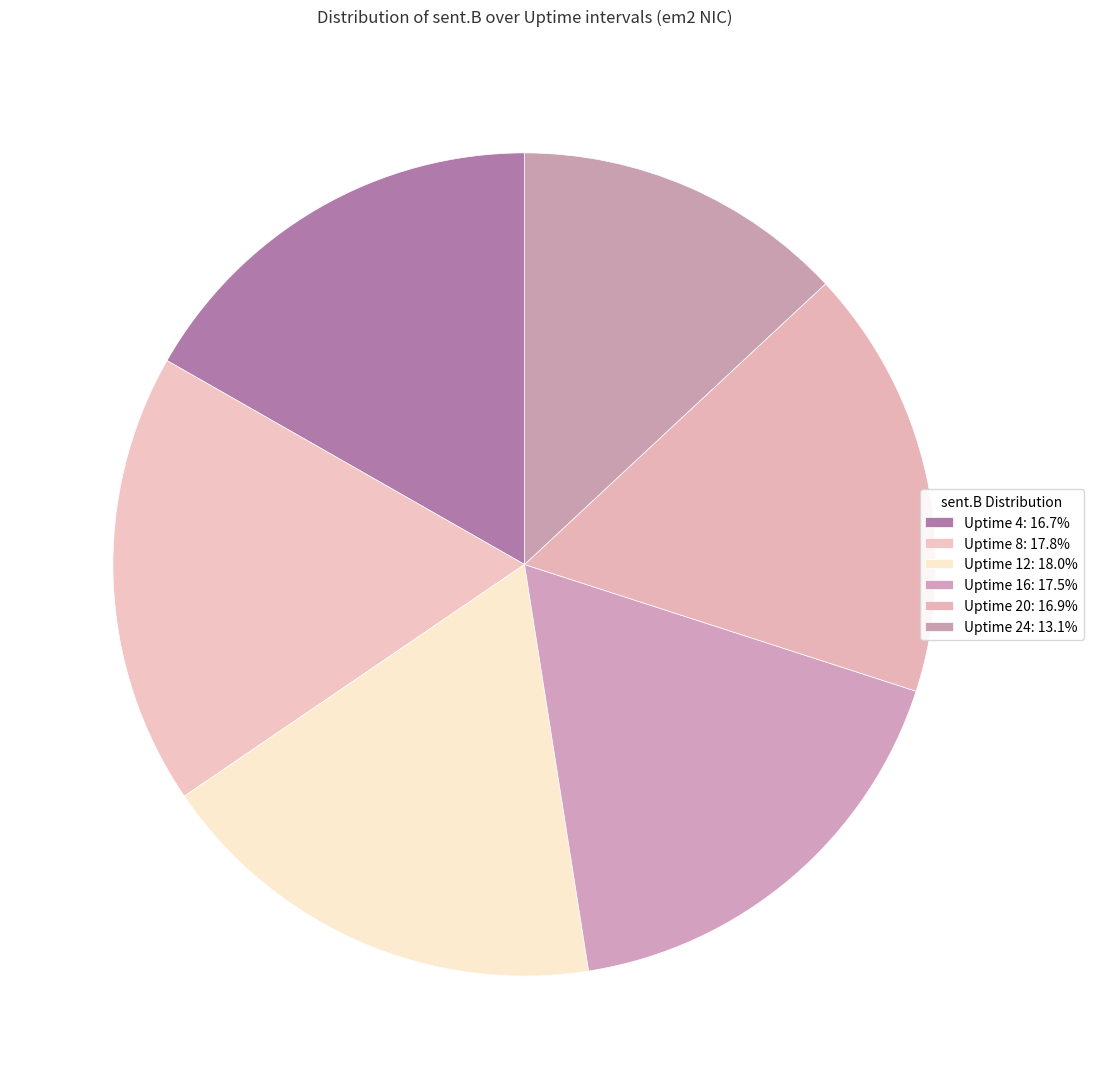

The Uptime 12 slice represents 28% of the pie. True or false?

False